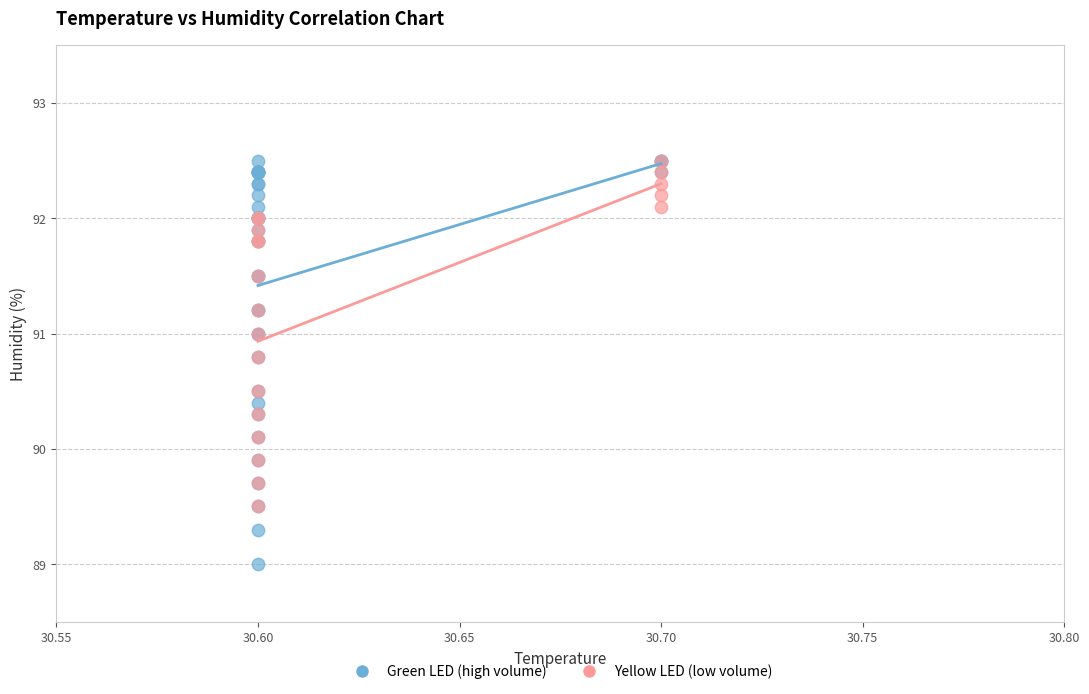

Which series contains the lowest Y value?

Green LED (high volume)